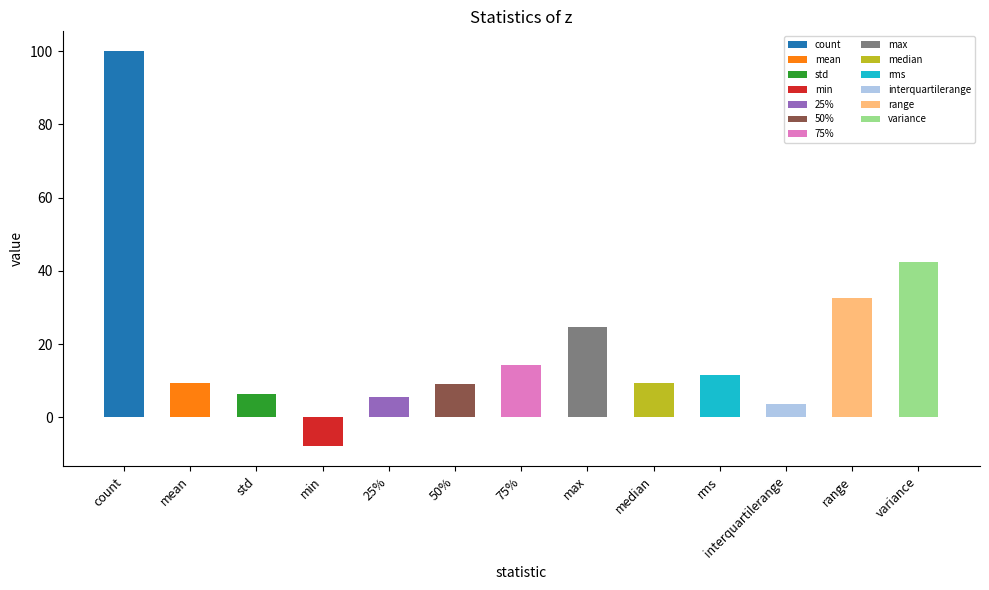

What is the sum of all values?

261.7